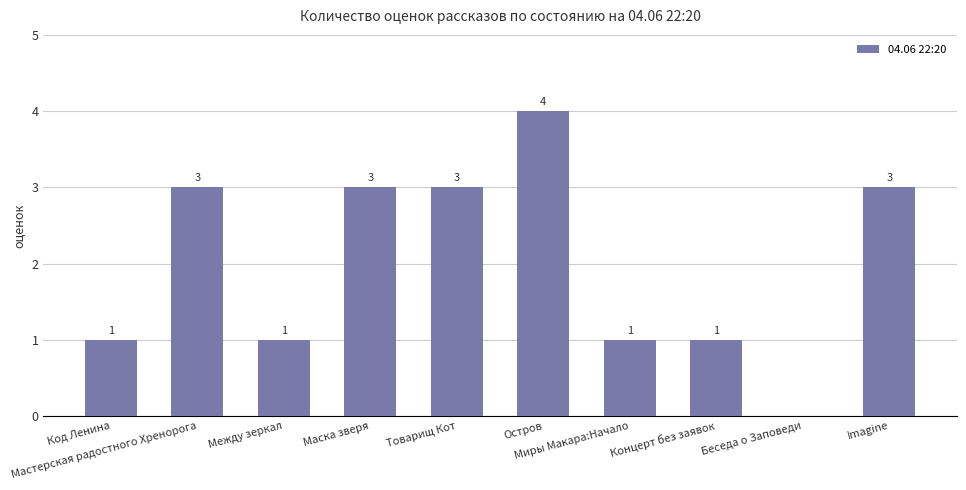

Read the value at Миры Макара:Начало.

1